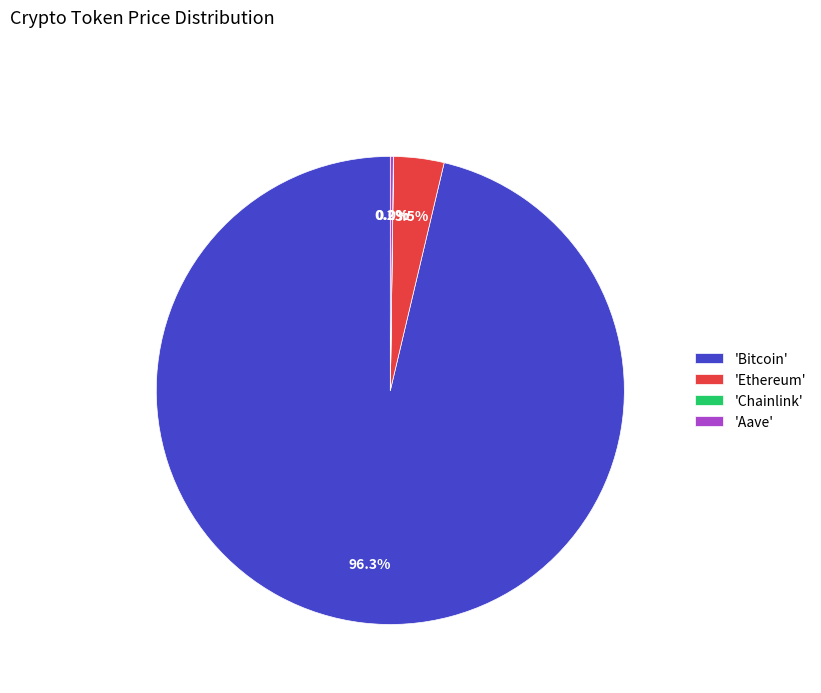

Which category has the biggest portion of the pie?

'Bitcoin'